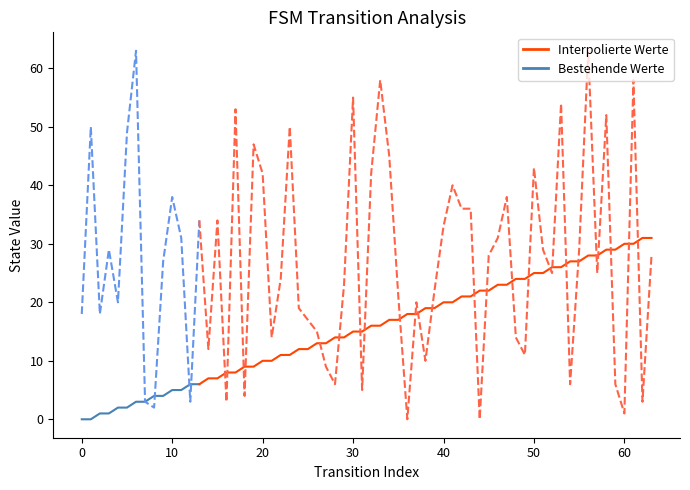

What is the greatest value displayed?

63